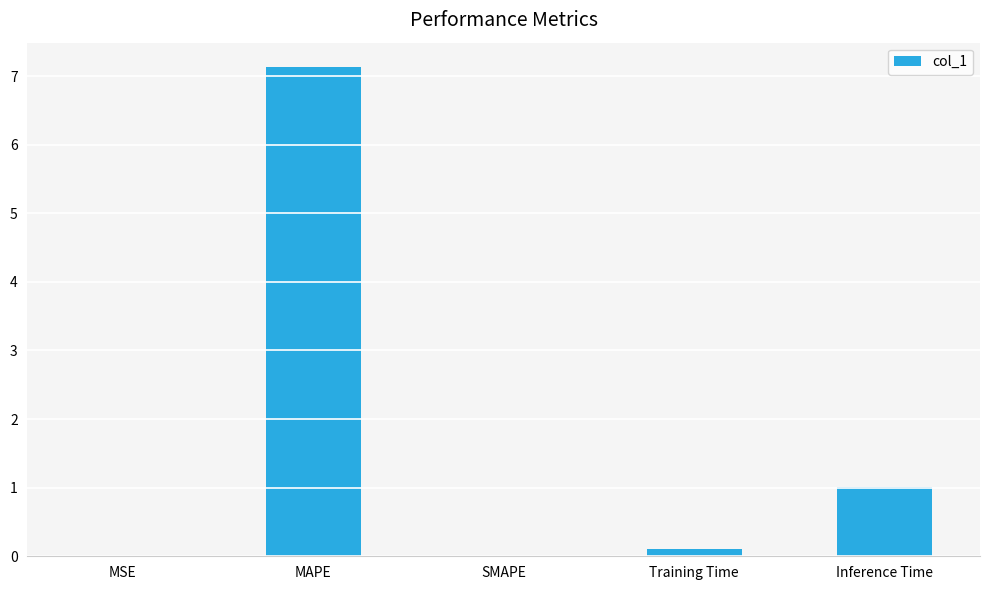

What value does the data have at Training Time?

0.1